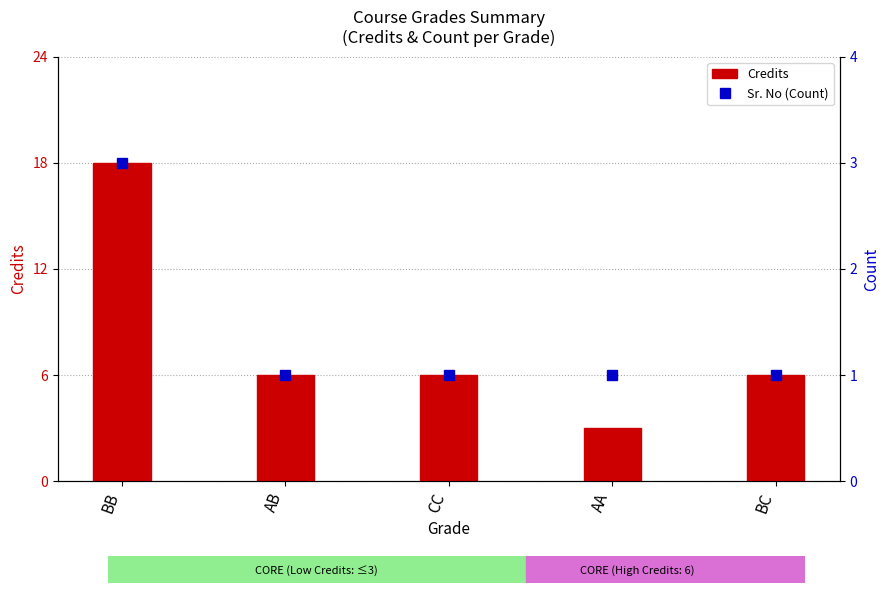

At which label does Credits reach its minimum?

AA